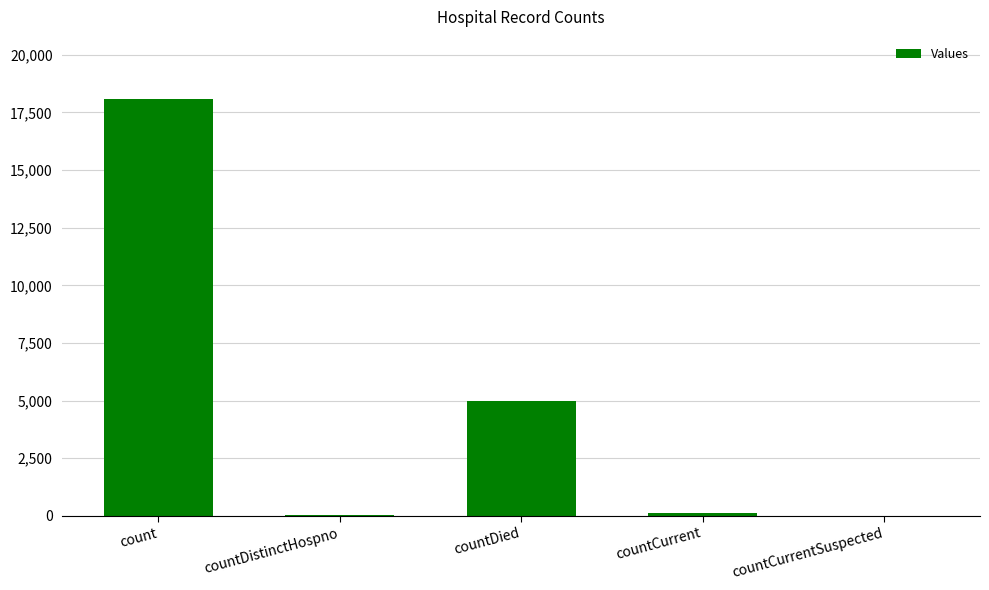

How many distinct data groups are displayed?

1